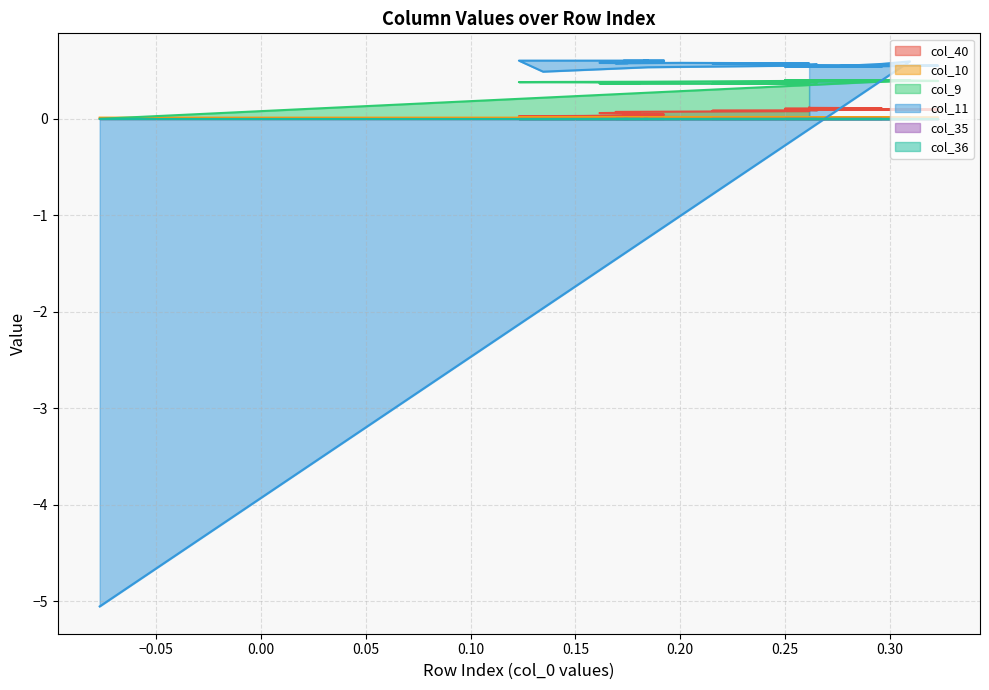

How many interior local valleys does the col_11 series have?

3